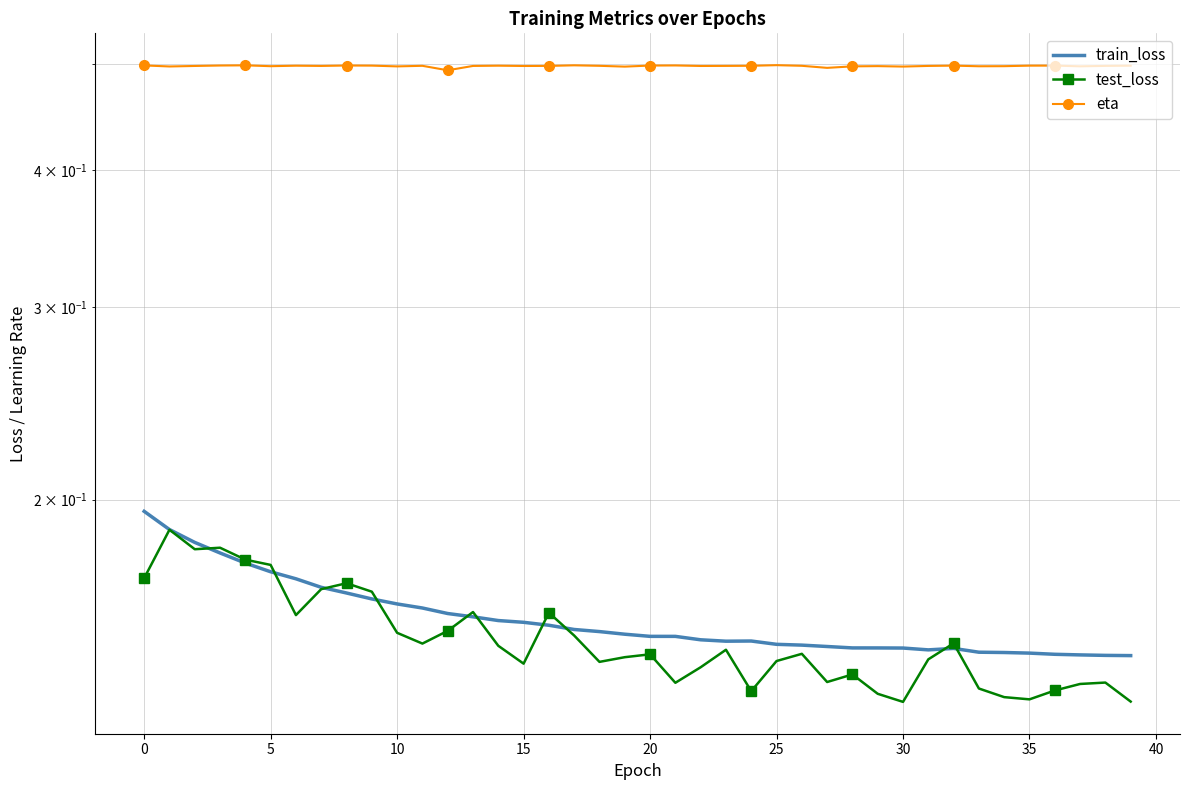

At how many categories does at least one series exceed 0?

40